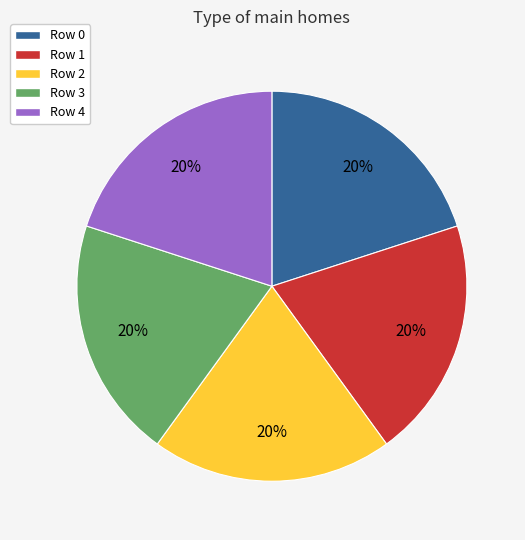

To the nearest percent, what is the average slice percentage?

20%